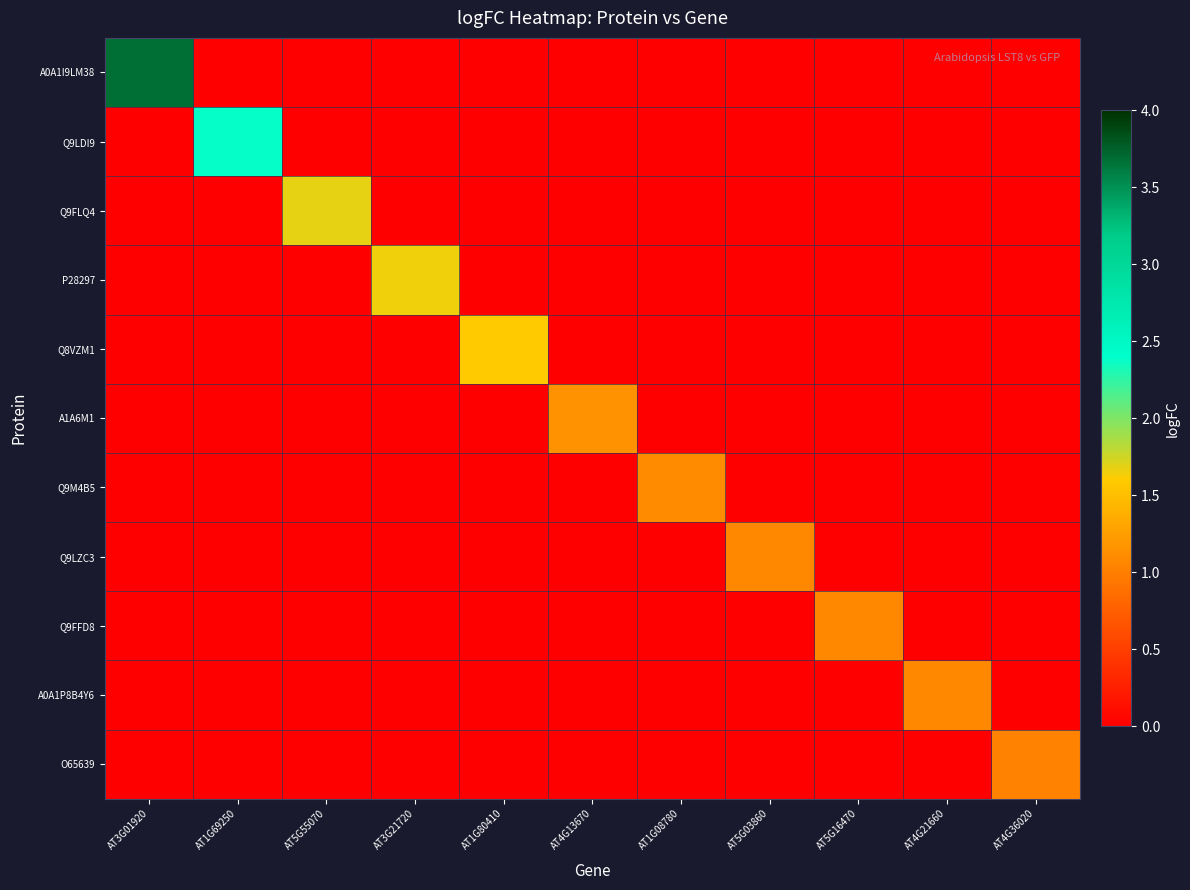

At how many categories does at least one series exceed 2?

2